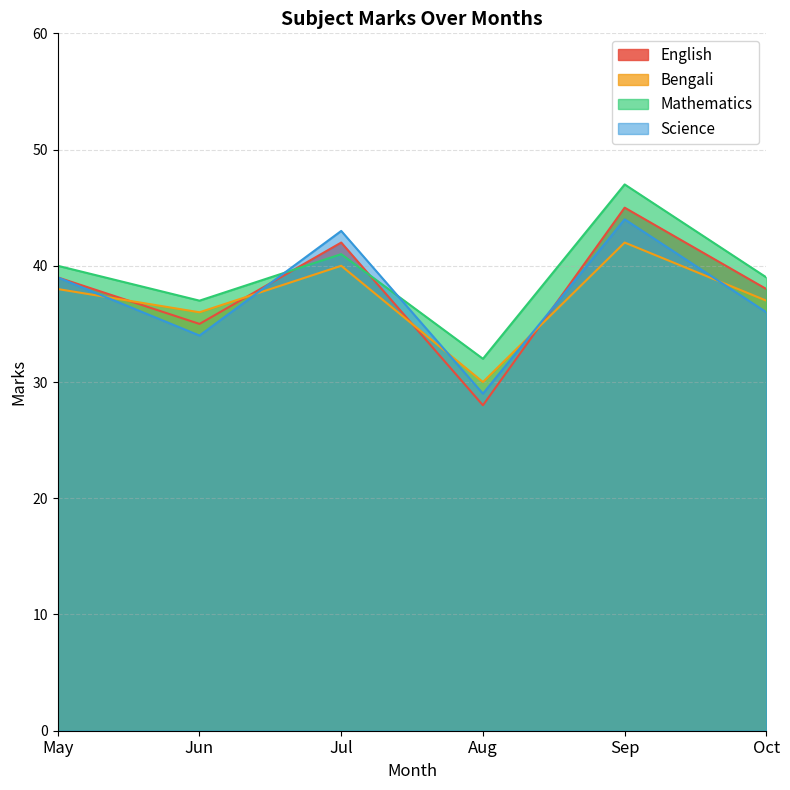

Which series changed the most between Jul and Oct?

Science